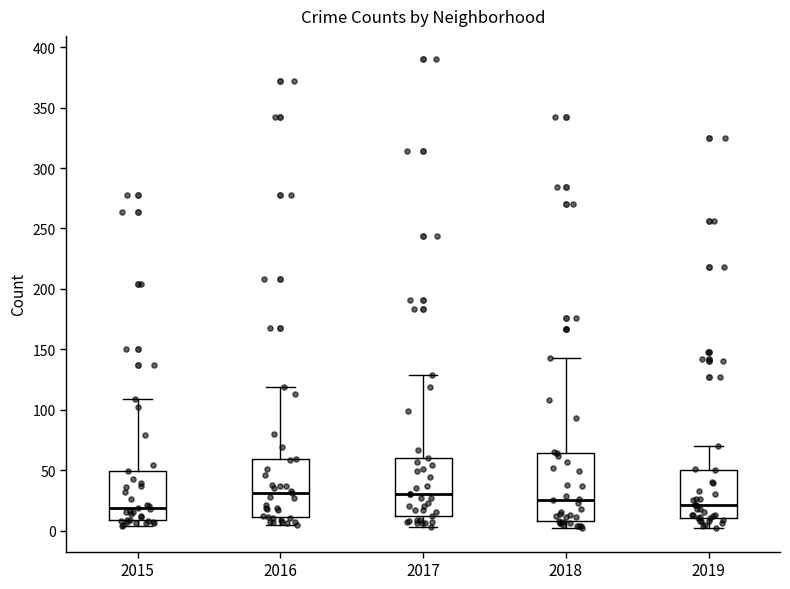

Which box is the tallest, from its lower edge to its upper edge?

2018